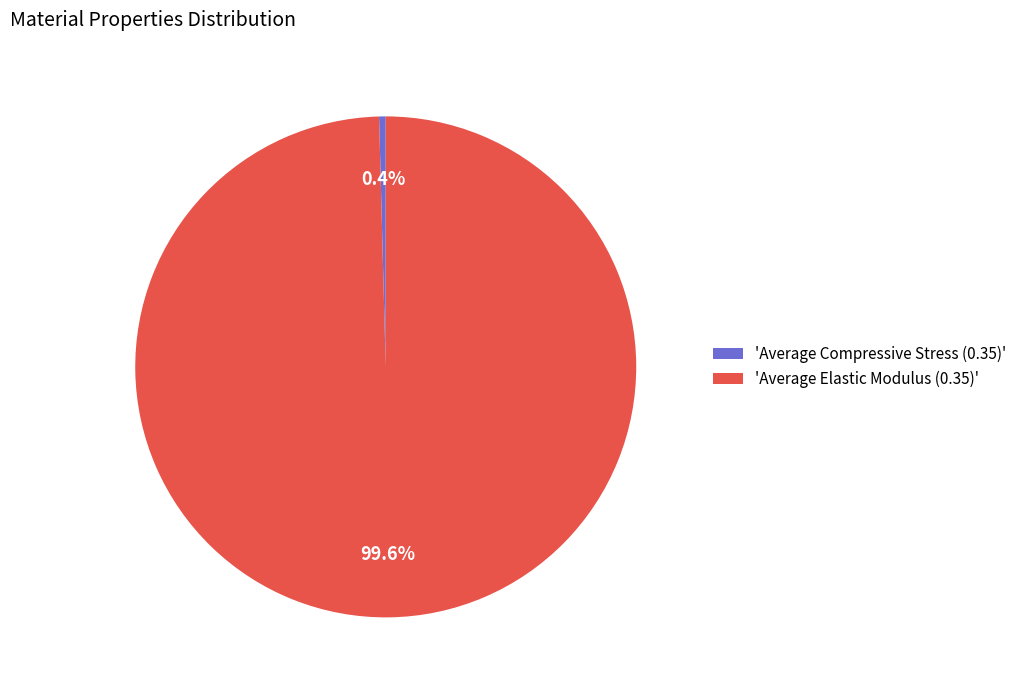

Which slice is the largest?

'Average Elastic Modulus (0.35)'